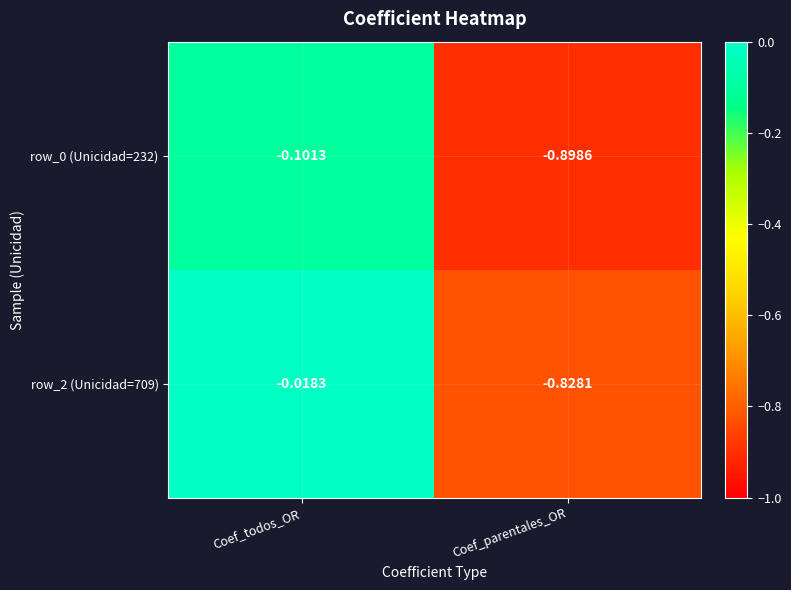

Rank the categories by row_0 (Unicidad=232) value from highest to lowest.

Coef_todos_OR, Coef_parentales_OR